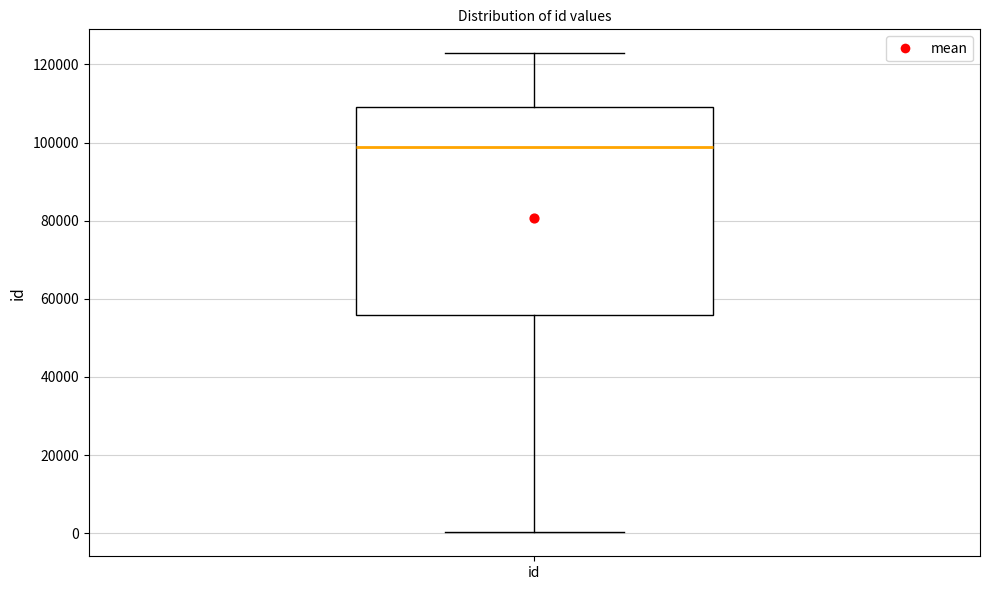

Where does the median line of the box for id sit on the y-axis? The values are not printed on the chart, so give them approximately, as read against the axis.

98000